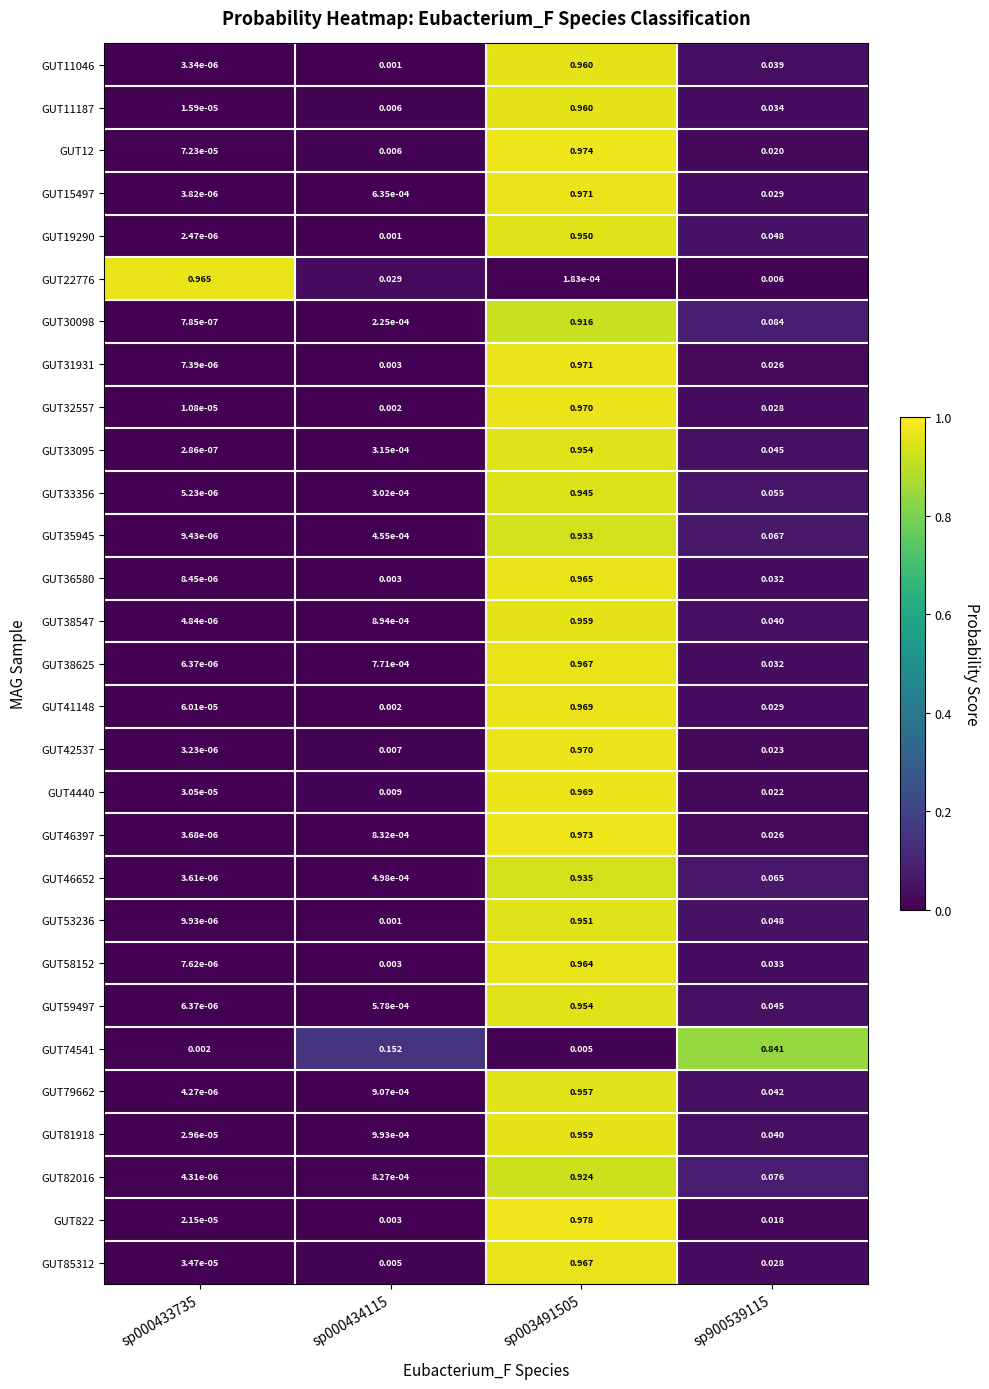

At which category is the sum across all series the highest?

sp003491505